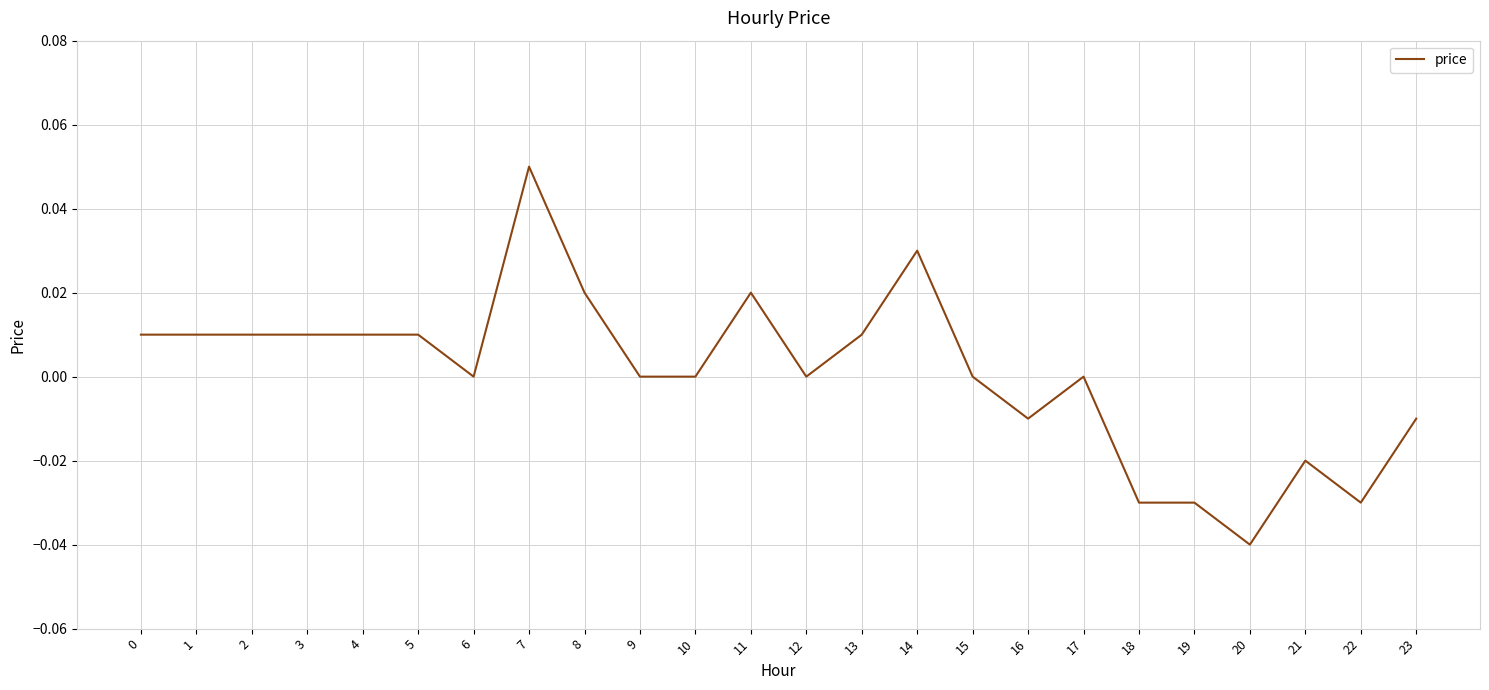

Count the number of data series in this chart.

1